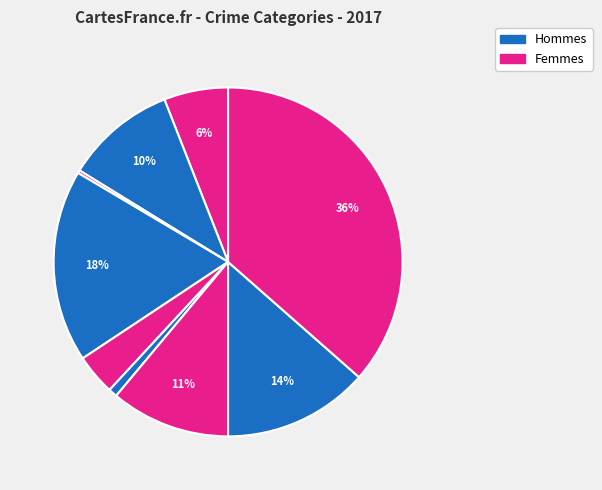

Is there a majority slice in this chart?

No